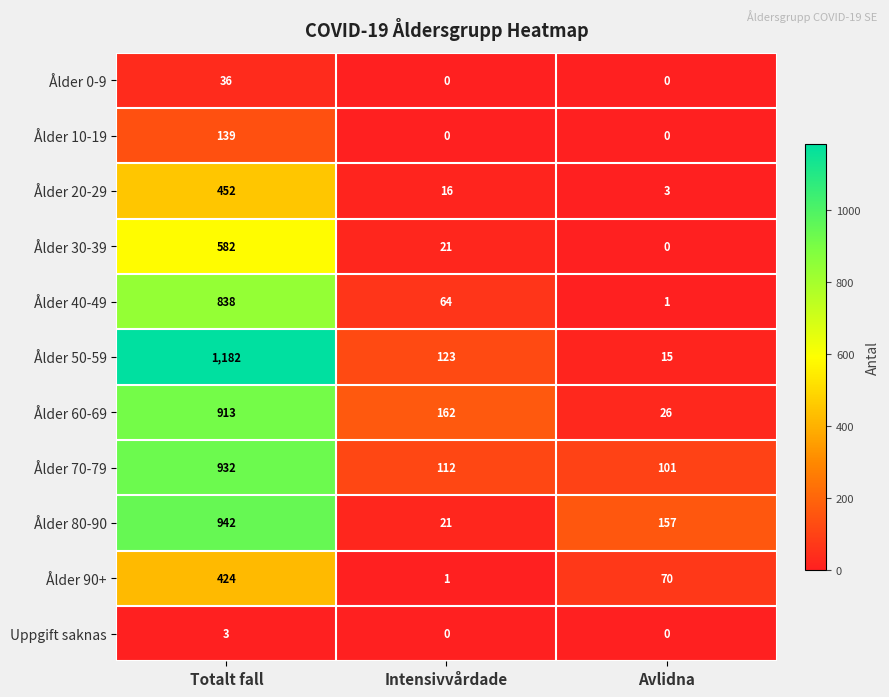

How many distinct data groups are displayed?

11